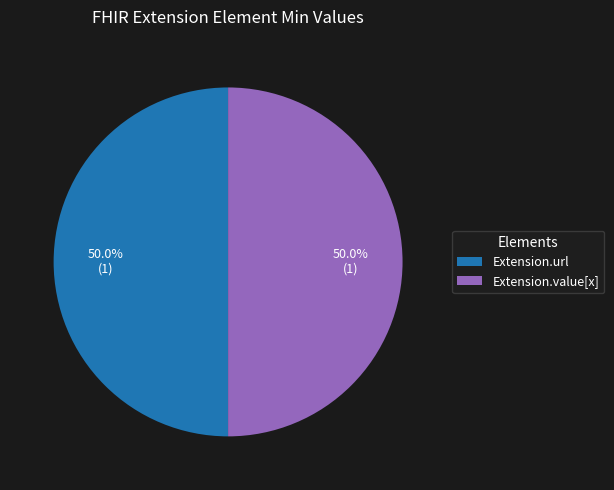

Approximately how many times larger is the value at Extension.value[x] compared to Extension.url?

1.0